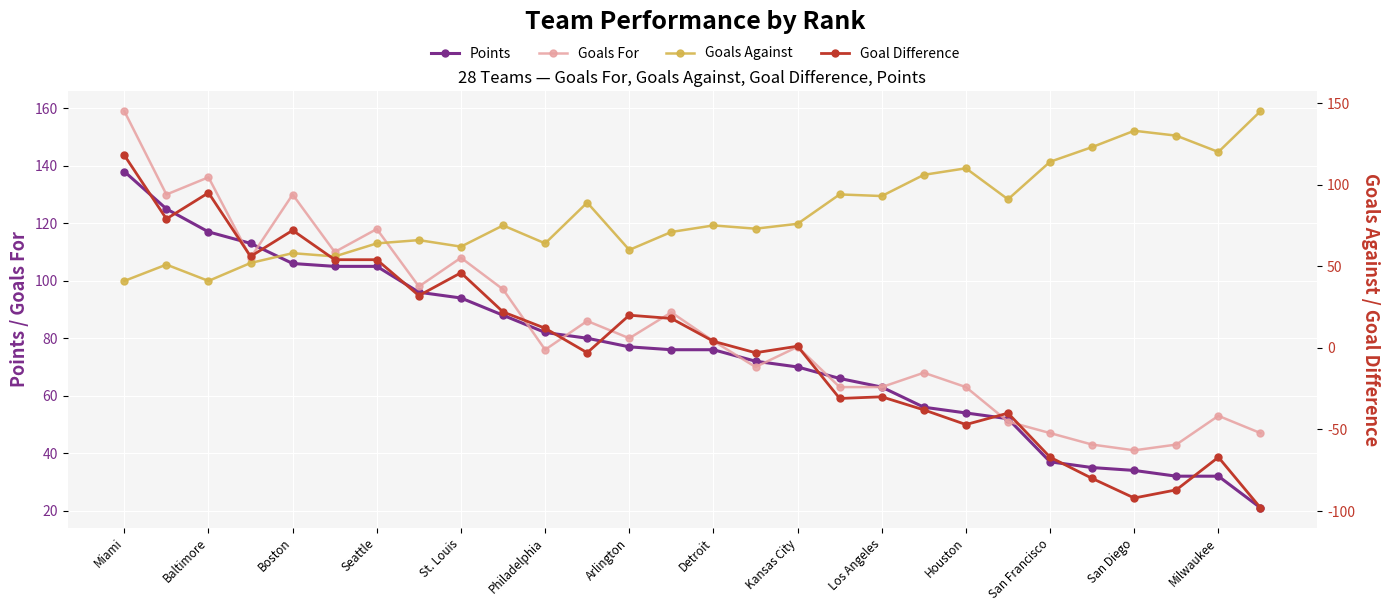

Which series changed the most between San Francisco and 20?

Goal Difference